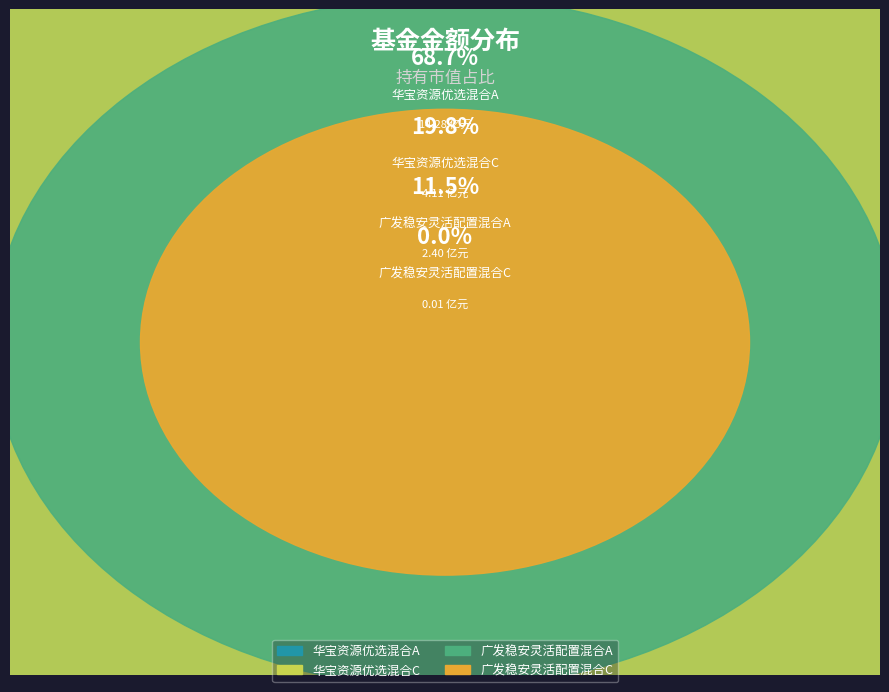

What percentage is the 广发稳安灵活配置混合A slice, to the nearest percent?

12%